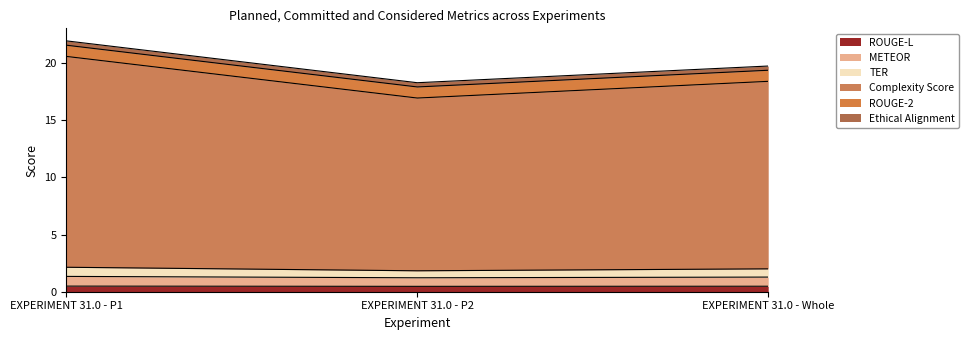

What is the lowest value of the ROUGE-L series?

0.5